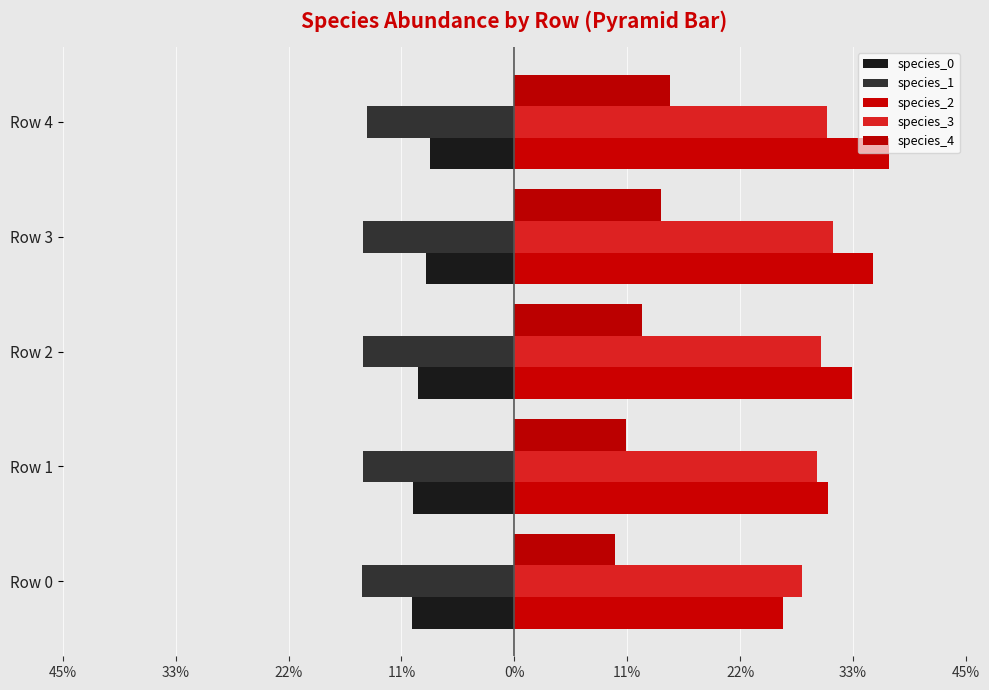

What is the value of the species_2 bar at the 5th from the left?

0.4